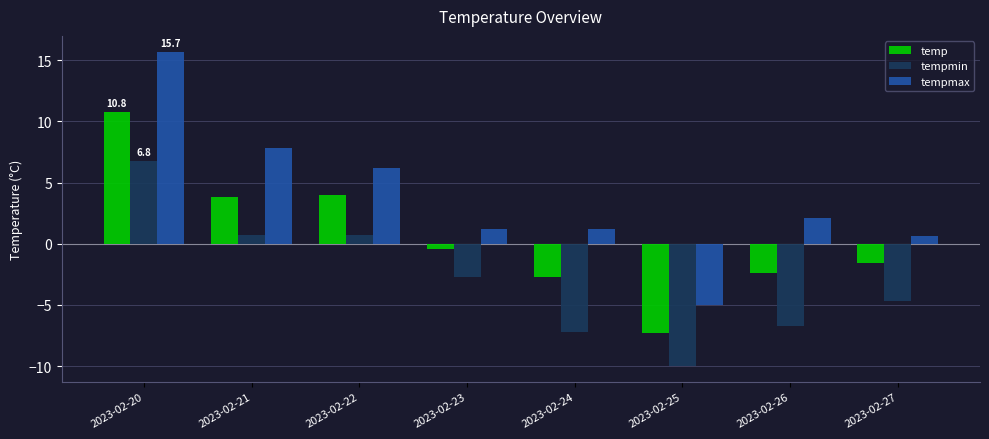

At 2023-02-24, list the series in order from smallest to largest.

tempmin, temp, tempmax